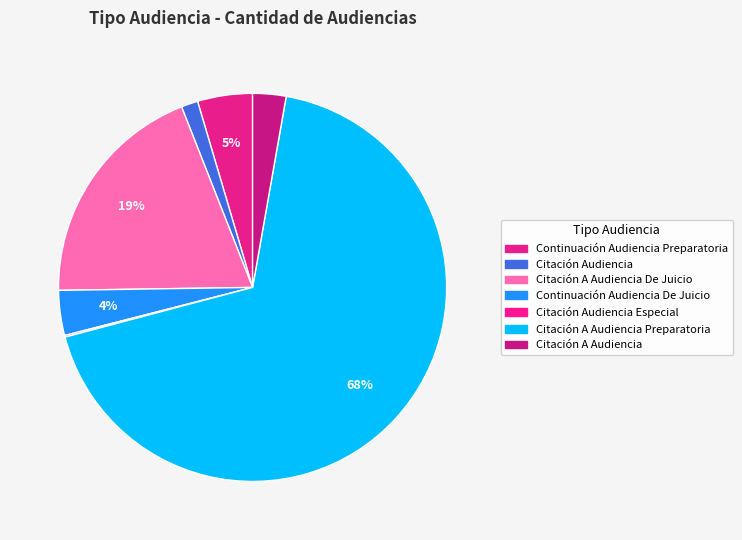

Rank the categories by value from lowest to highest.

Citación Audiencia Especial, Citación Audiencia, Citación A Audiencia, Continuación Audiencia De Juicio, Continuación Audiencia Preparatoria, Citación A Audiencia De Juicio, Citación A Audiencia Preparatoria